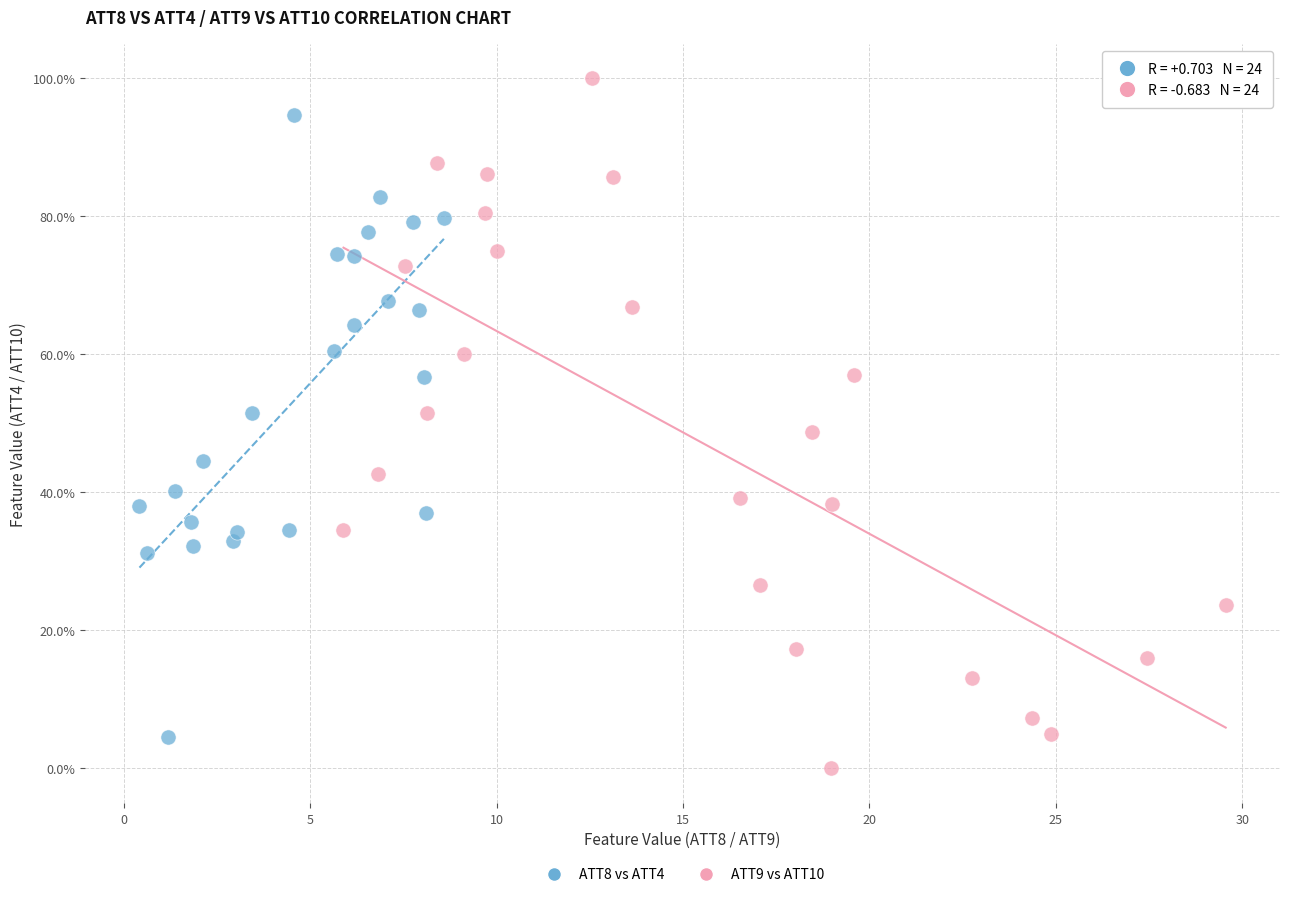

Which series contains the lowest Y value?

ATT9 vs ATT10